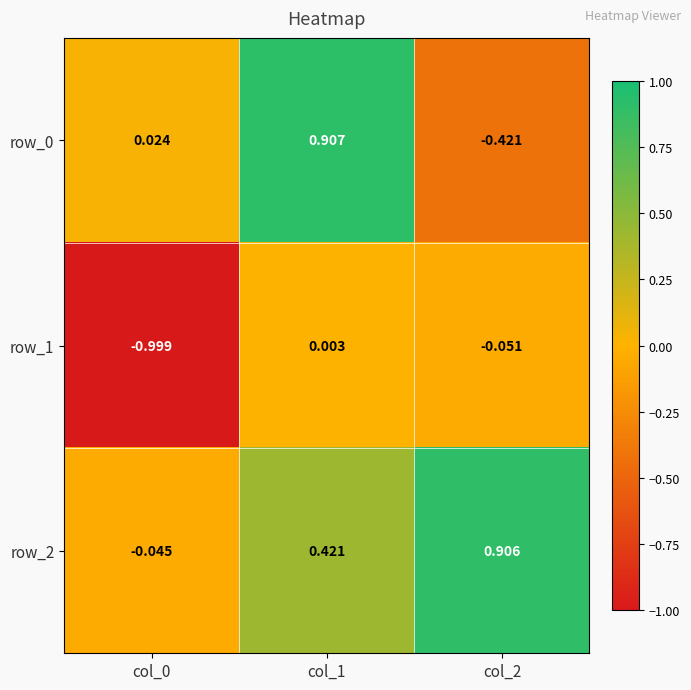

What is the spread (max minus min) of values at col_0?

1.0